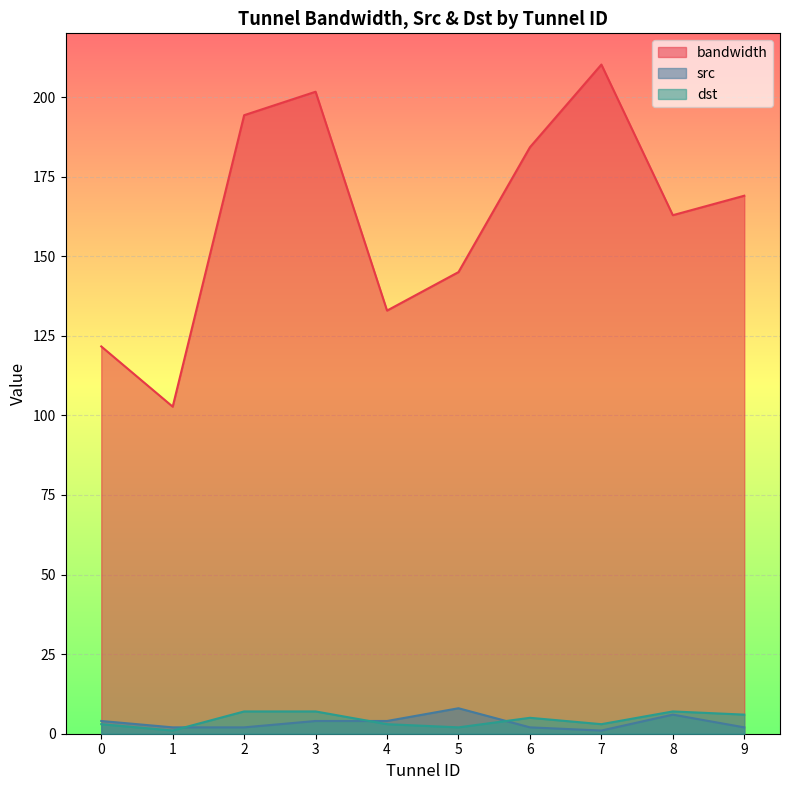

What is the difference between the src values at 5 and 7?

7.0